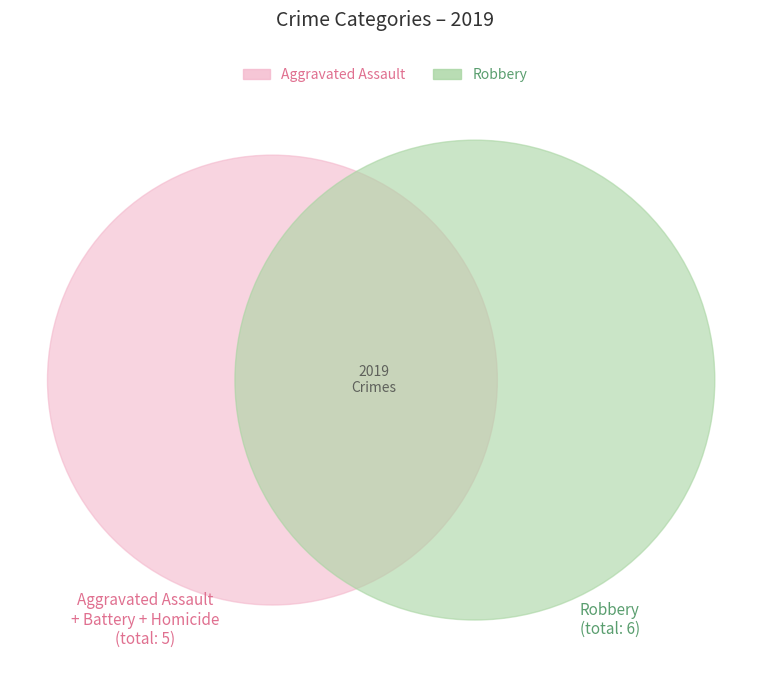

To the nearest percent, what portion does Homicide represent?

9%